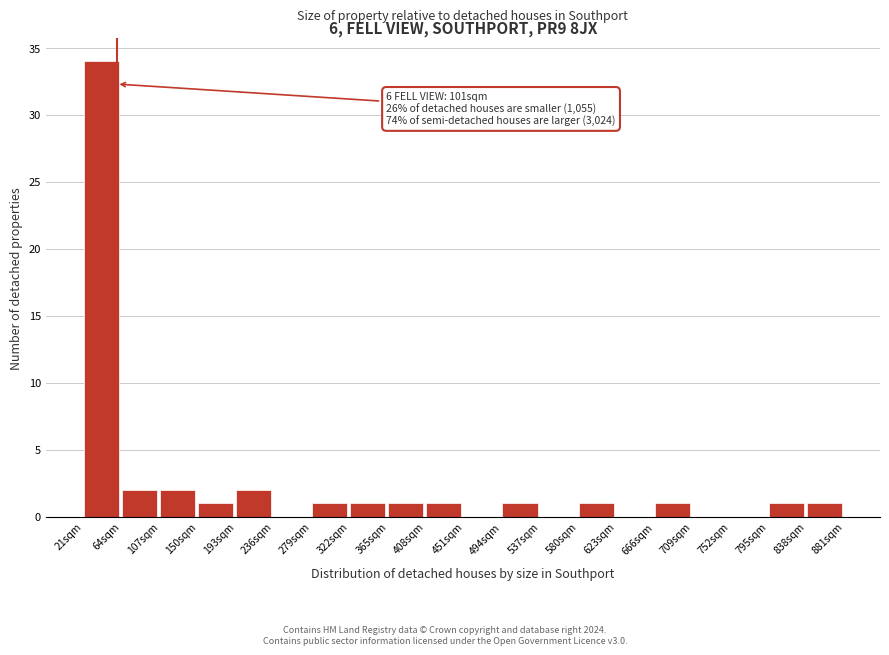

Reading left to right, list all the values displayed in this chart.

21sqm=34	64sqm=2	107sqm=2	150sqm=1	193sqm=2	236sqm=0	279sqm=1	322sqm=1	365sqm=1	408sqm=1	451sqm=0	494sqm=1	537sqm=0	580sqm=1	623sqm=0	666sqm=1	709sqm=0	752sqm=0	795sqm=1	838sqm=1